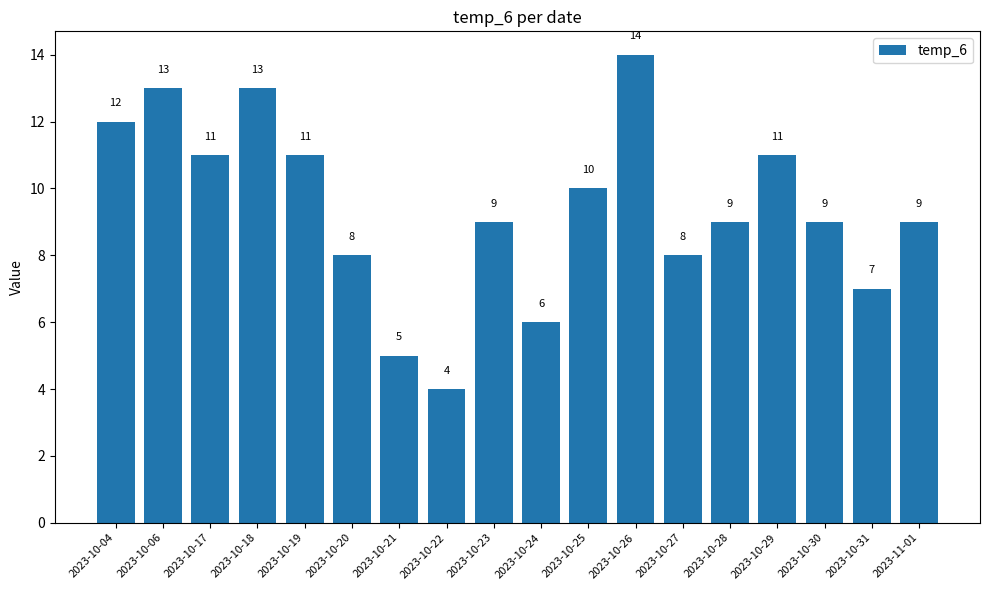

What position from the left is 2023-10-26?

12